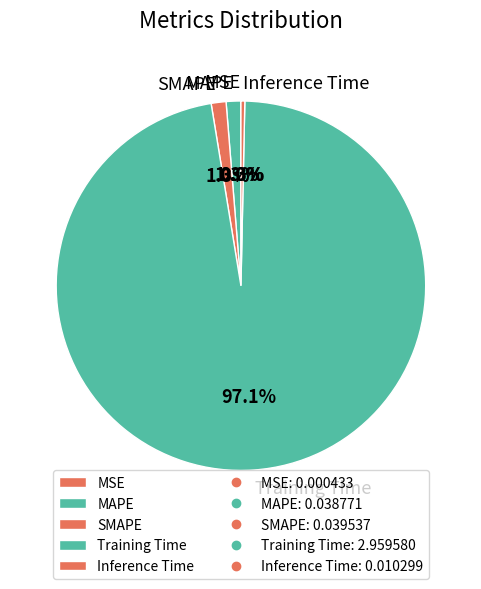

Is the sum of MAPE and SMAPE greater than half?

No